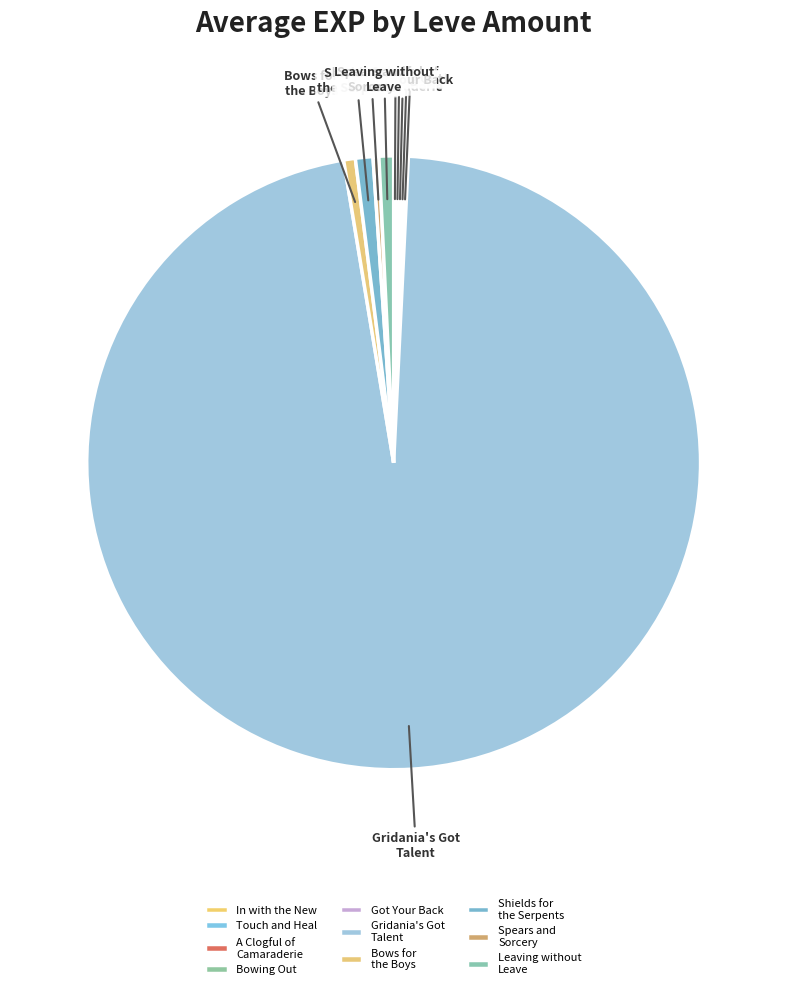

Do Shields for the Serpents and Bows for the Boys together represent more than half of the pie?

No